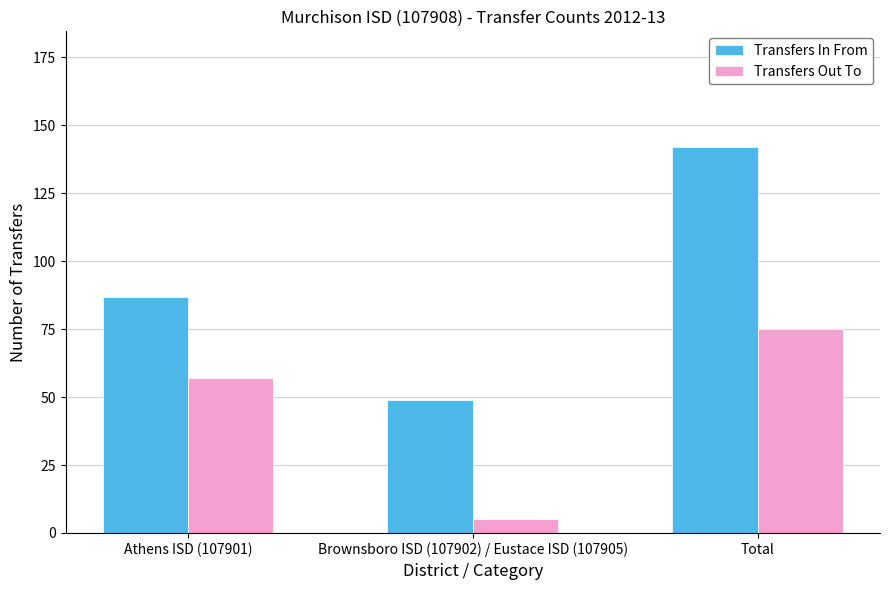

At how many categories does at least one series exceed 67?

2